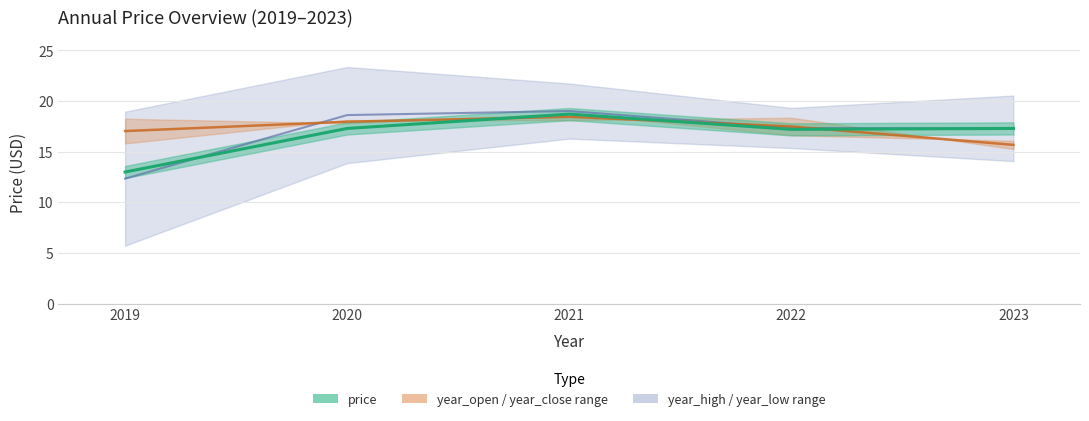

How many data points does each series have?

5